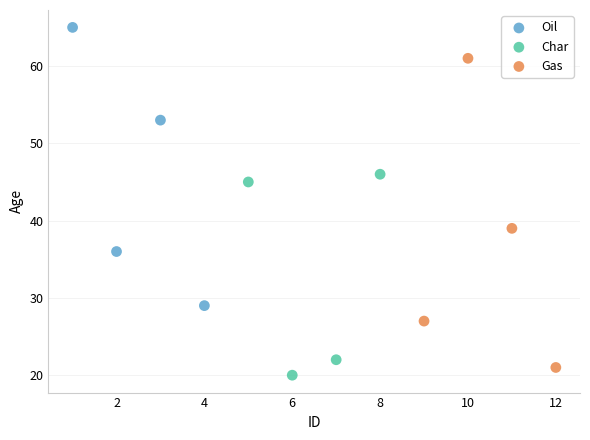

What are all the series names shown in the legend?

Oil, Char, Gas